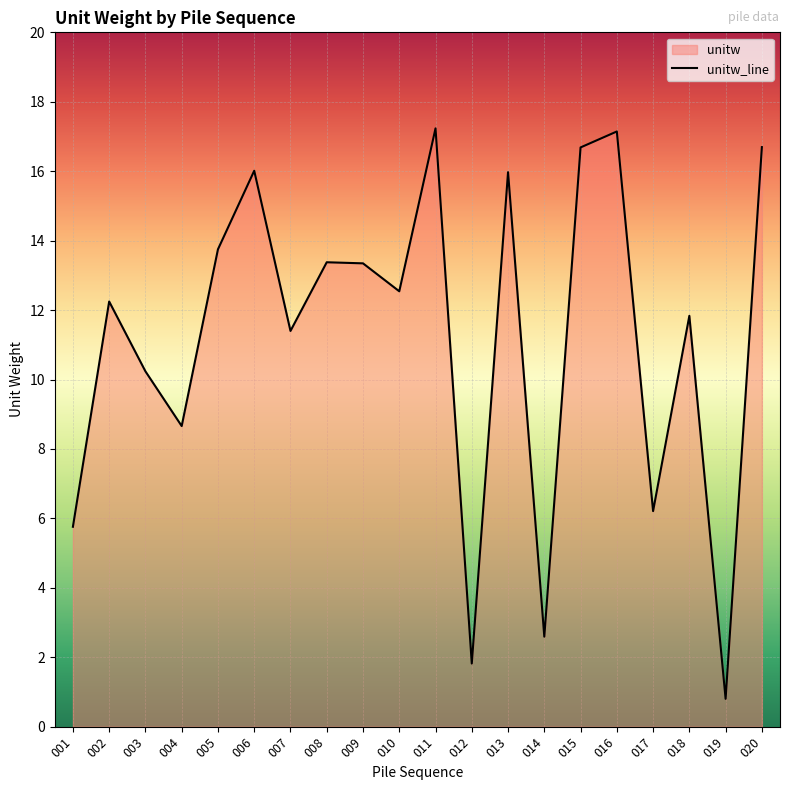

What is the difference between the maximum and second lowest values?

15.4